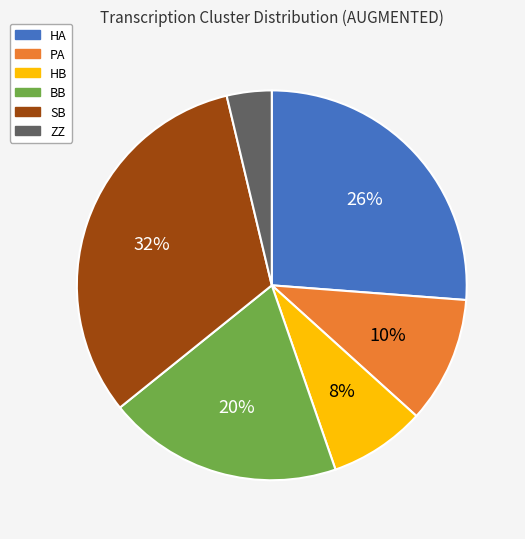

What is the ratio of the value at ZZ to the value at PA?

0.4